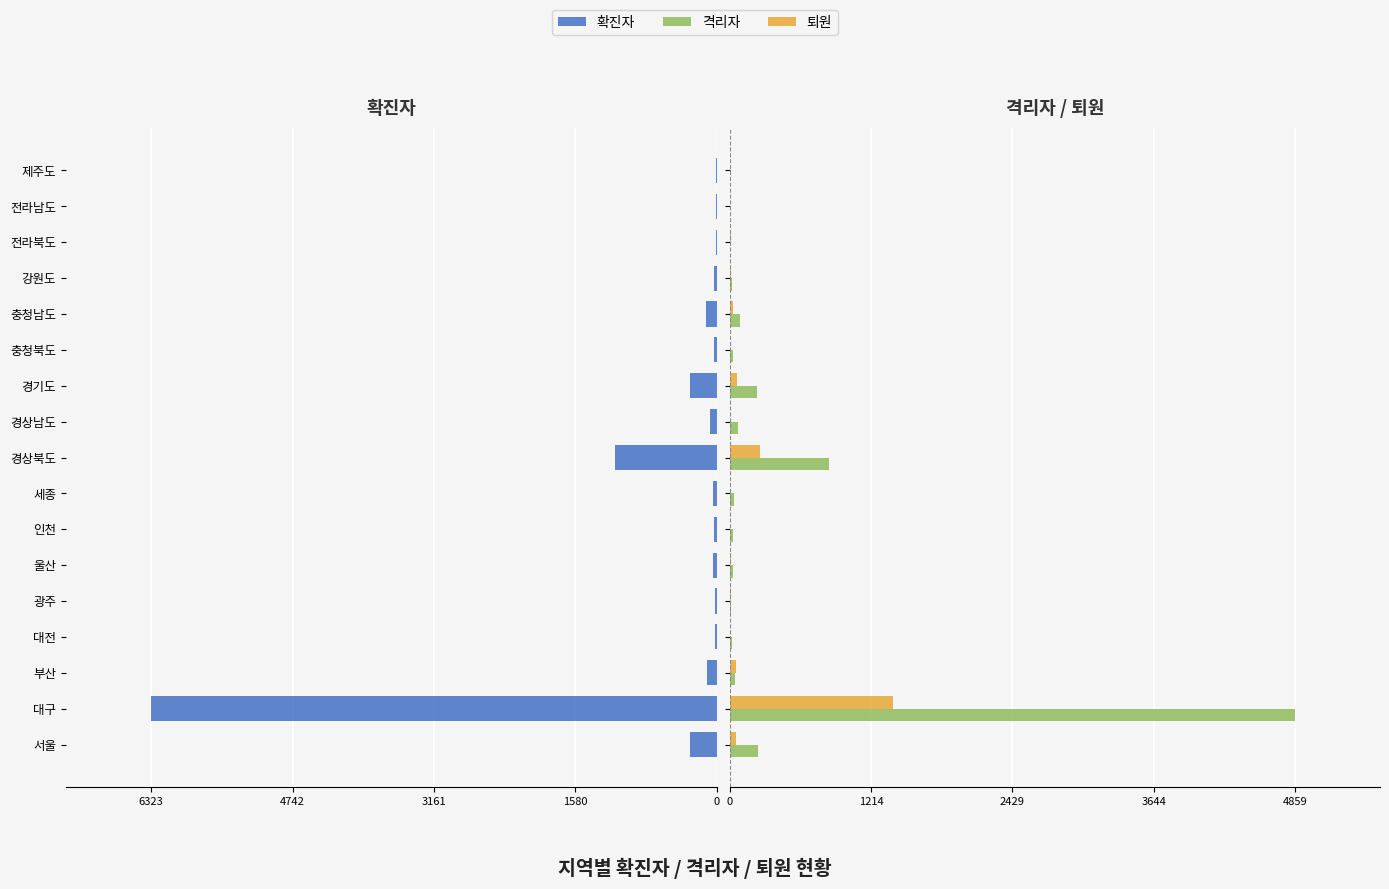

How many bars are there in each group?

3